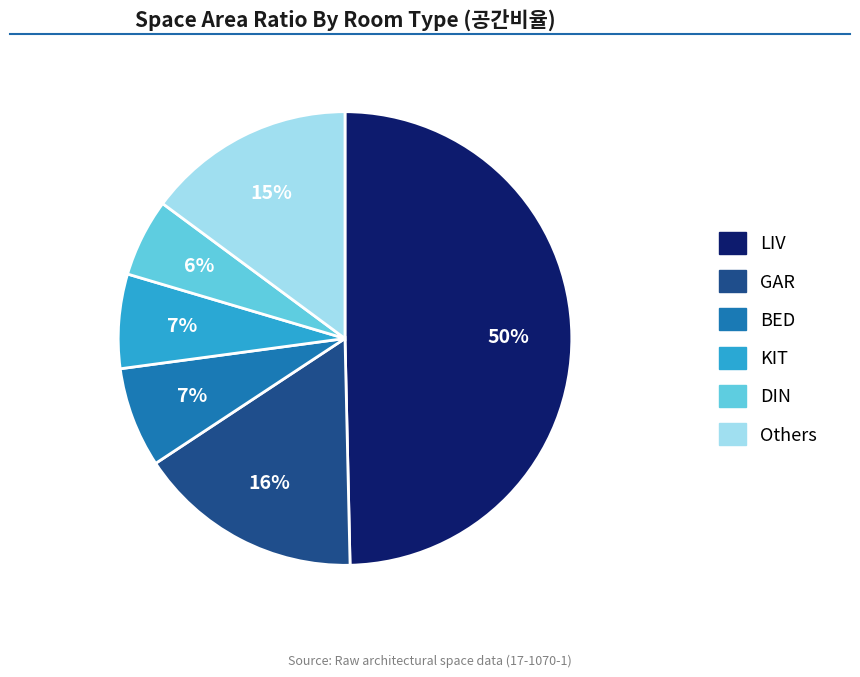

To the nearest percent, what is the average slice percentage?

17%